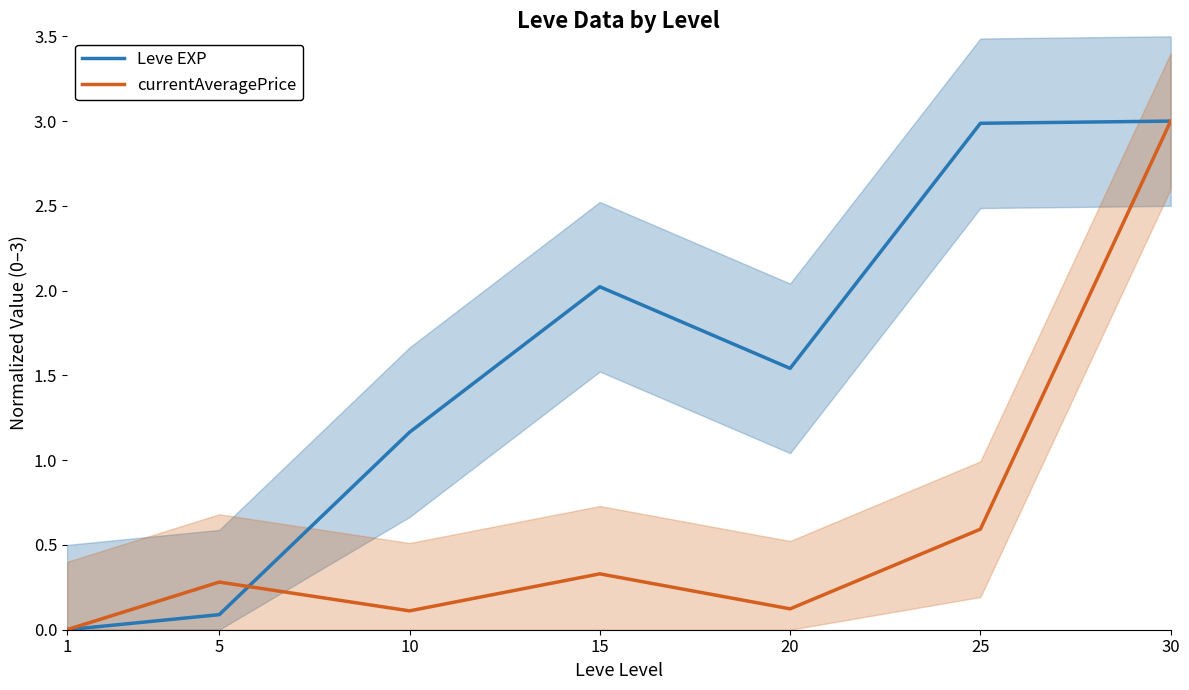

True or false: currentAveragePrice and Leve EXP cross at least once.

True